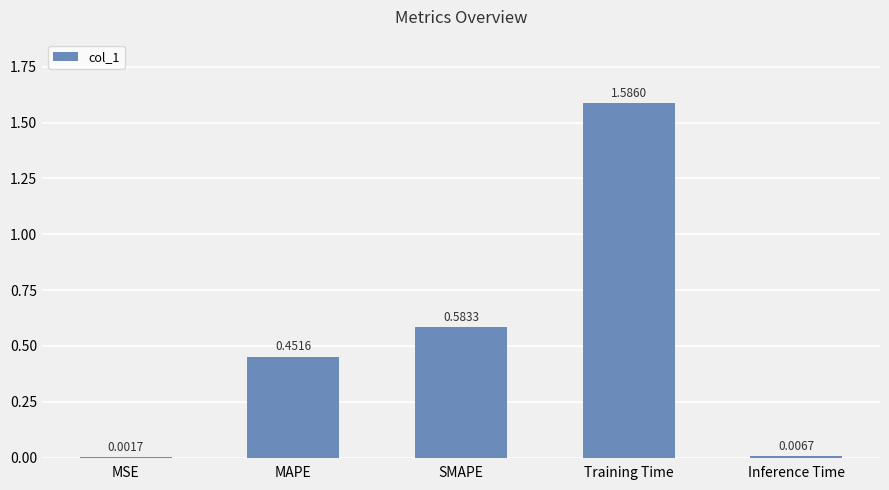

Which label corresponds to the largest value in the chart?

Training Time